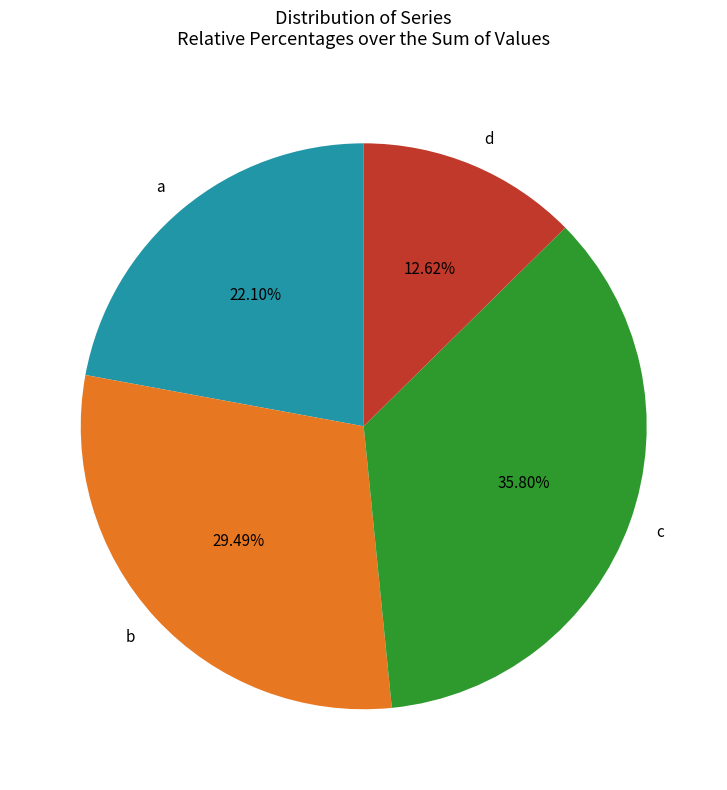

Is it true that c is 48% of the pie?

False